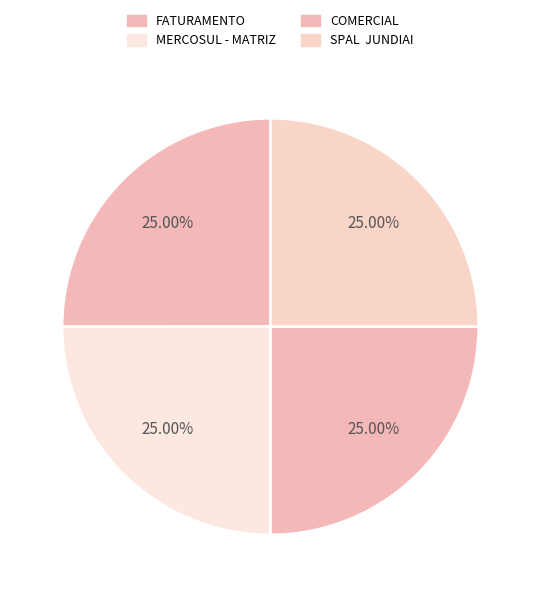

Count the number of slices in the pie.

4